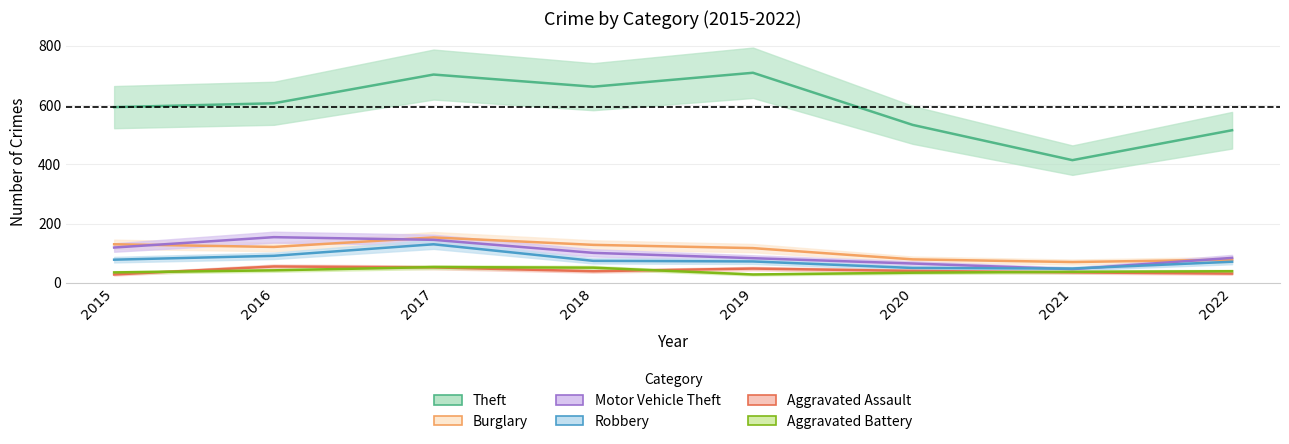

What is the value of the Motor Vehicle Theft point at the 4th from the left?

101